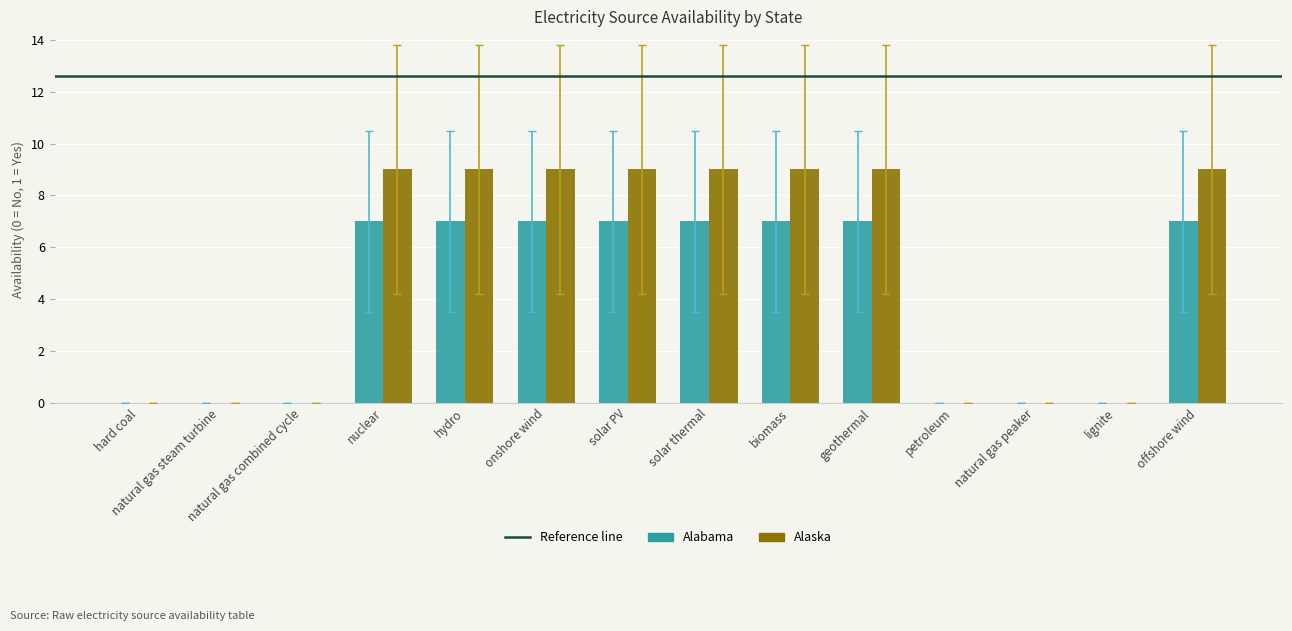

Which series has the largest total across all categories?

Alaska